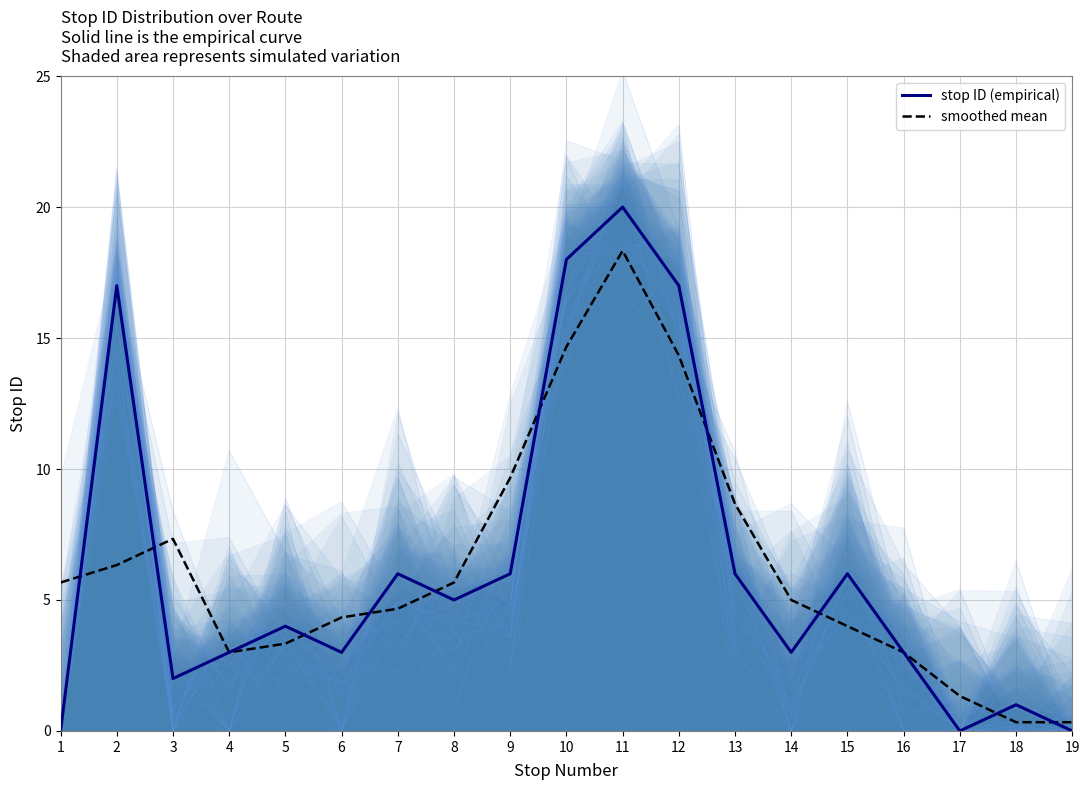

The stop ID (empirical) series shows 6.0 at 13. True or false?

True